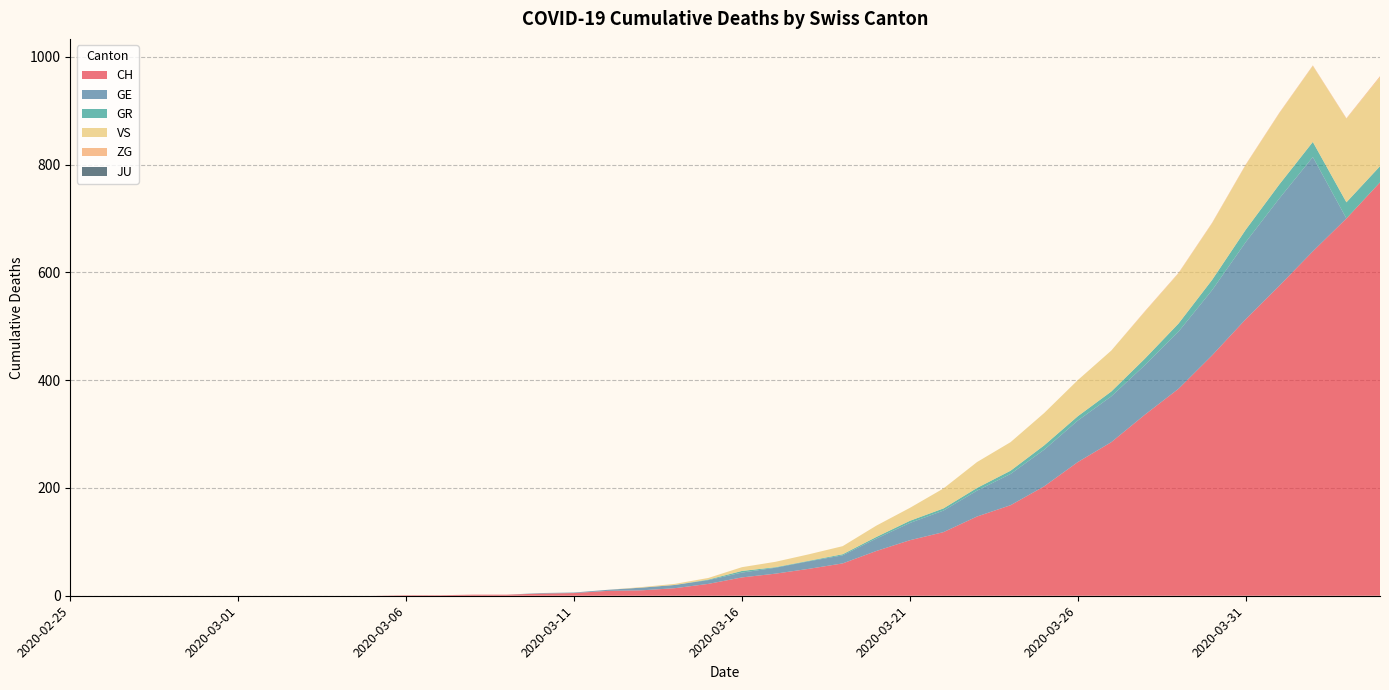

Reading left to right, list all the values displayed in this chart.

CH: 0	0	0	0	0	0	0	0	0	0	1	1	2	2	4	5	9	10	14	22	34	41	50	60	83	103	118	147	168	203	248	285	336	384	446	513	575	639	700	767
GE: 0	0	0	0	0	0	0	0	0	0	0	0	0	0	1	1	2	5	6	7	9	11	14	15	23	32	40	48	58	68	77	85	92	106	121	143	162	175	0	0
GR: 0	0	0	0	0	0	0	0	0	0	0	0	0	0	0	0	0	0	0	1	3	1	1	2	3	4	4	5	6	8	8	9	12	15	19	23	26	28	30	30
VS: 0	0	0	0	0	0	0	0	0	0	0	0	0	0	0	0	0	1	2	3	7	10	12	15	21	24	37	48	53	60	67	76	87	93	105	120	132	141	155	165
ZG: 0	0	0	0	0	0	0	0	0	0	0	0	0	0	0	0	0	0	0	0	0	0	0	0	0	0	0	0	0	0	0	0	1	1	1	1	1	1	1	2
JU: 0	0	0	0	0	0	0	0	0	0	0	0	0	0	0	0	0	0	0	0	0	0	0	0	0	0	0	0	0	0	0	0	0	0	0	0	0	0	0	0